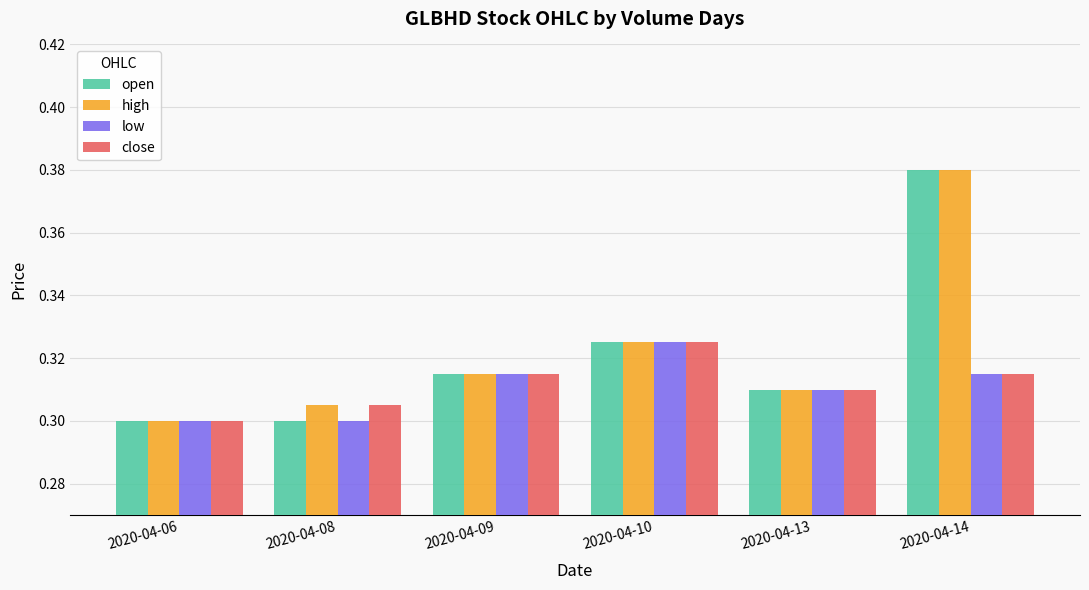

How many bars are there in each group?

4